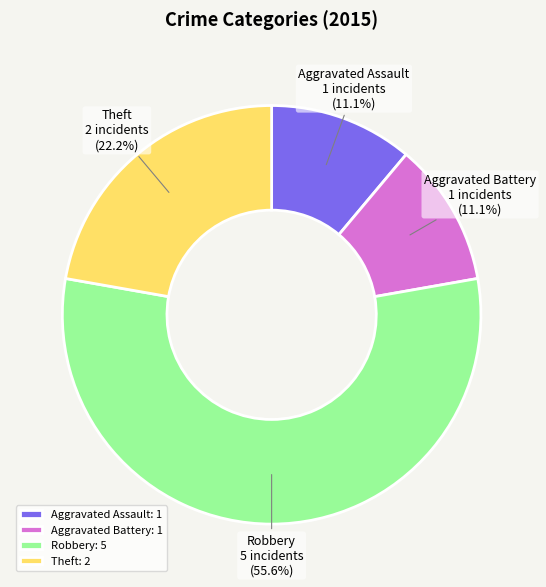

To the nearest percent, what percentage of the pie is Theft?

22%